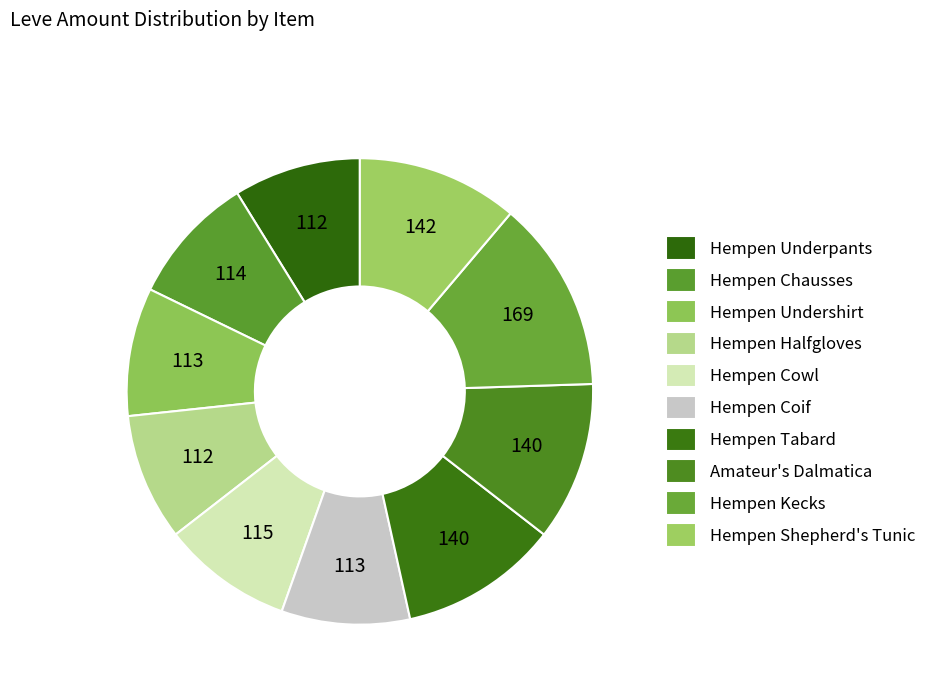

Is it true that Hempen Halfgloves is 14% of the pie?

False